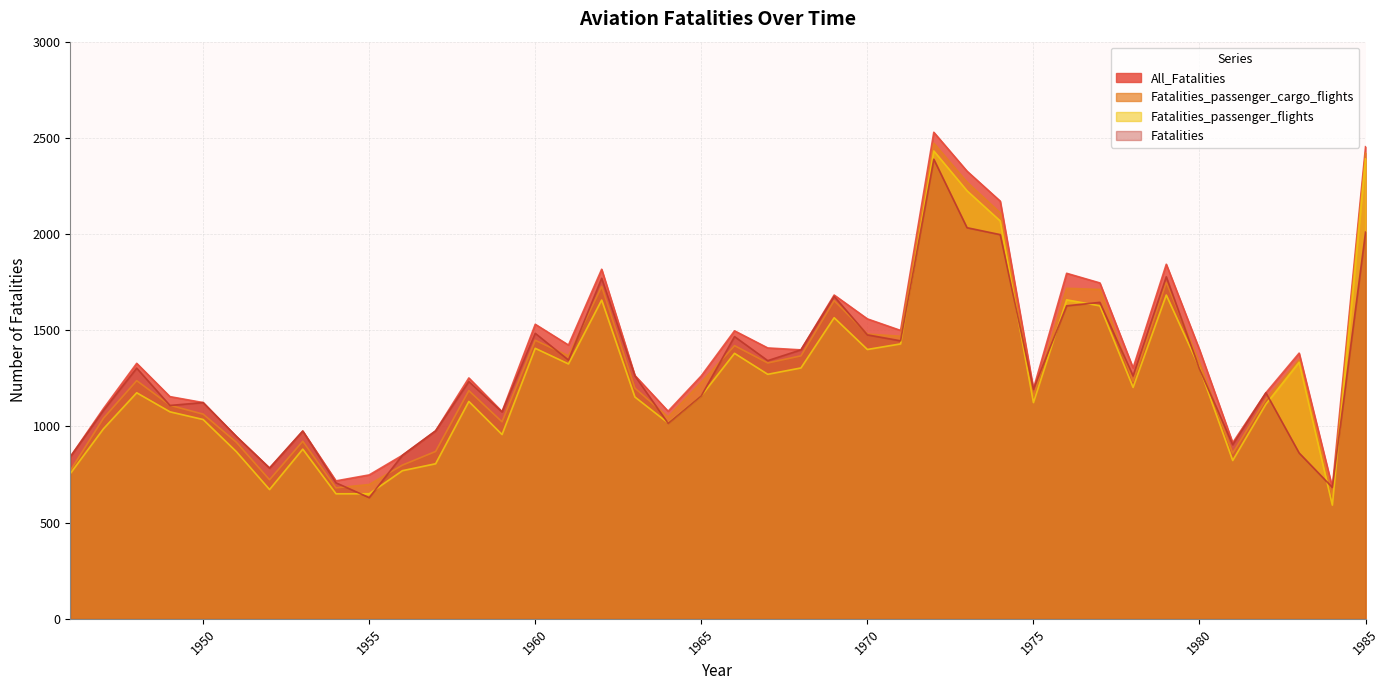

How many data points in All_Fatalities are less than 1304?

20